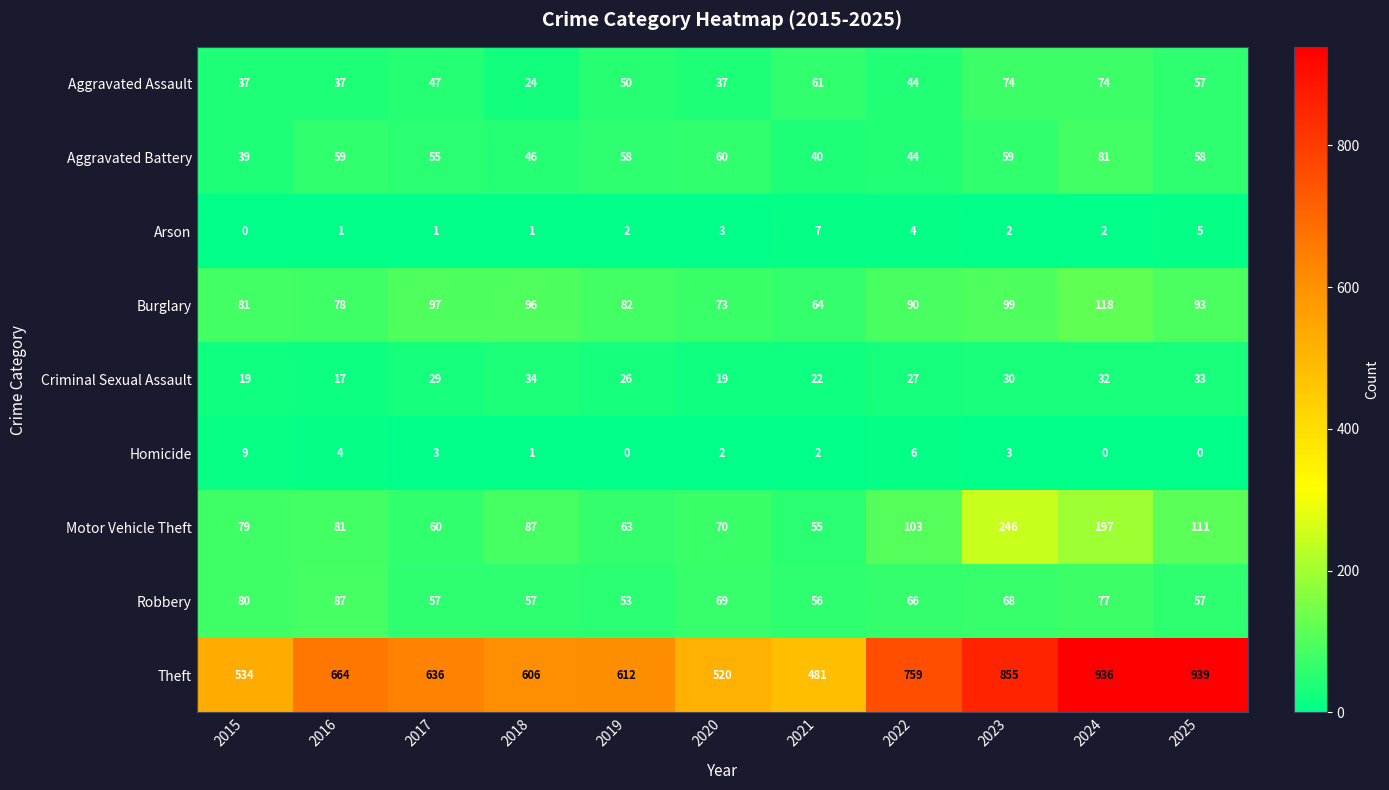

What is the highest value of the Theft series?

939